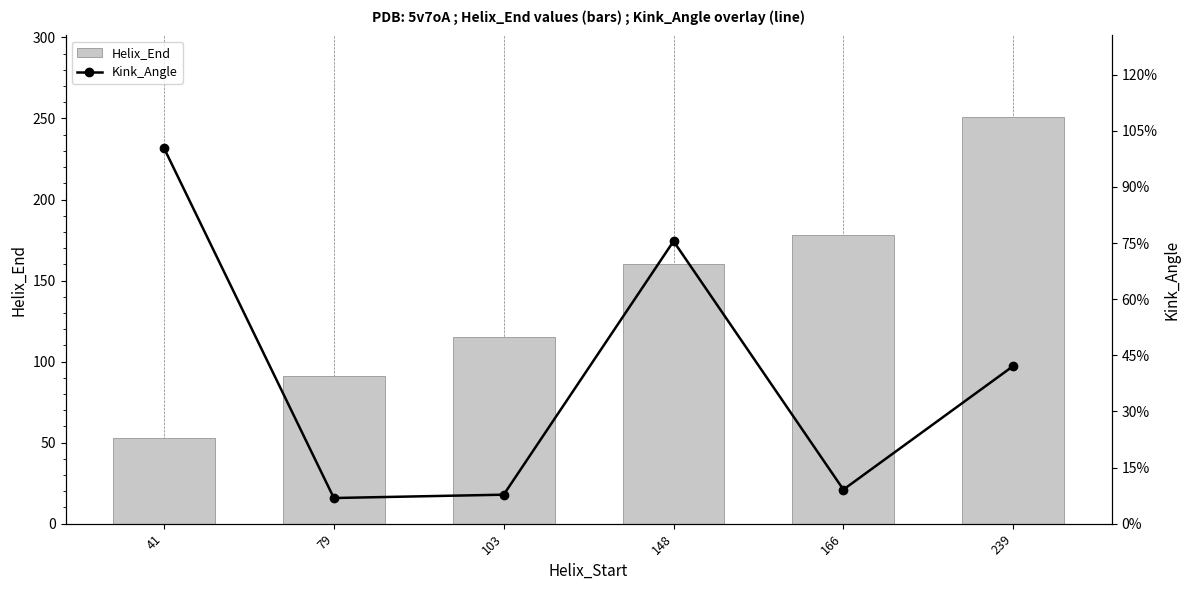

How many values in the Kink_Angle series exceed 28?

3